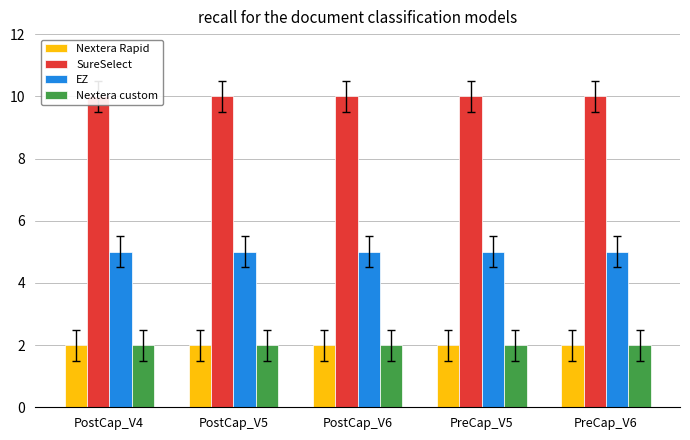

Which series has the largest range (max minus min)?

Nextera Rapid